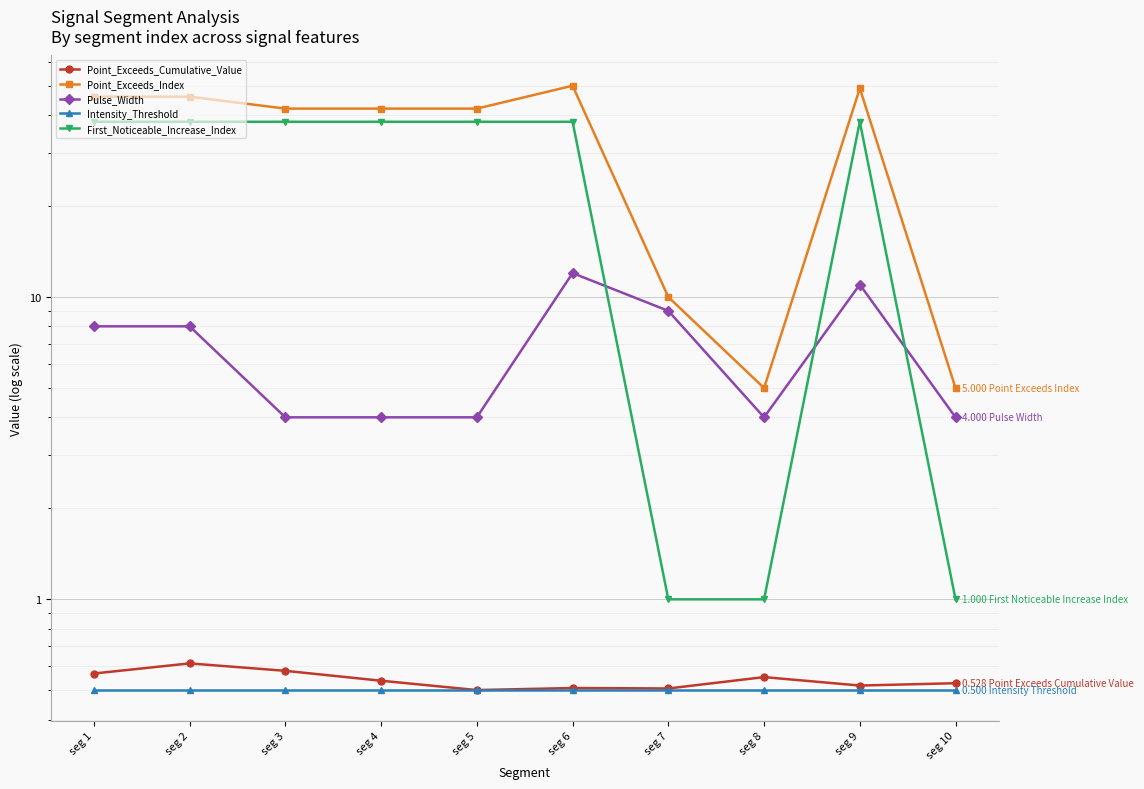

At which label is Intensity_Threshold closest to 0?

seg 1